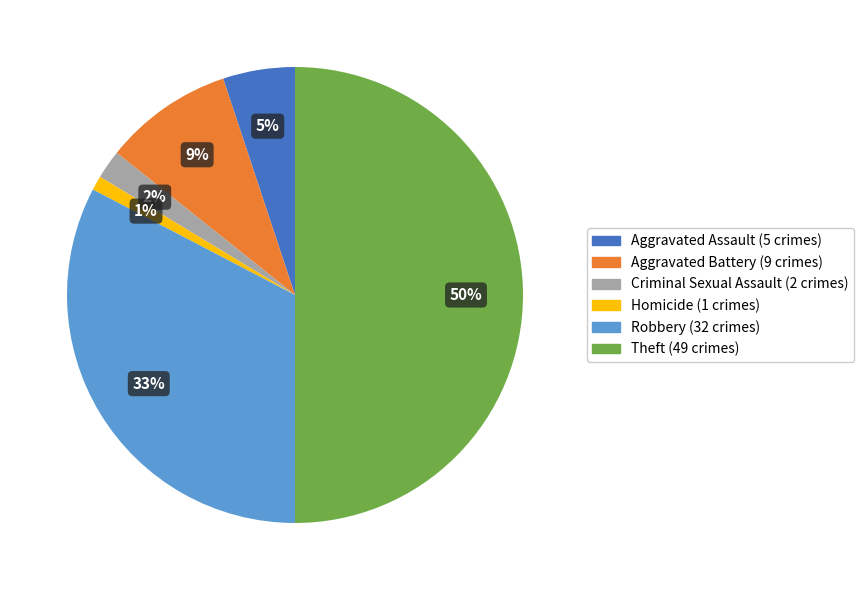

To the nearest percent, what is the average slice percentage?

17%